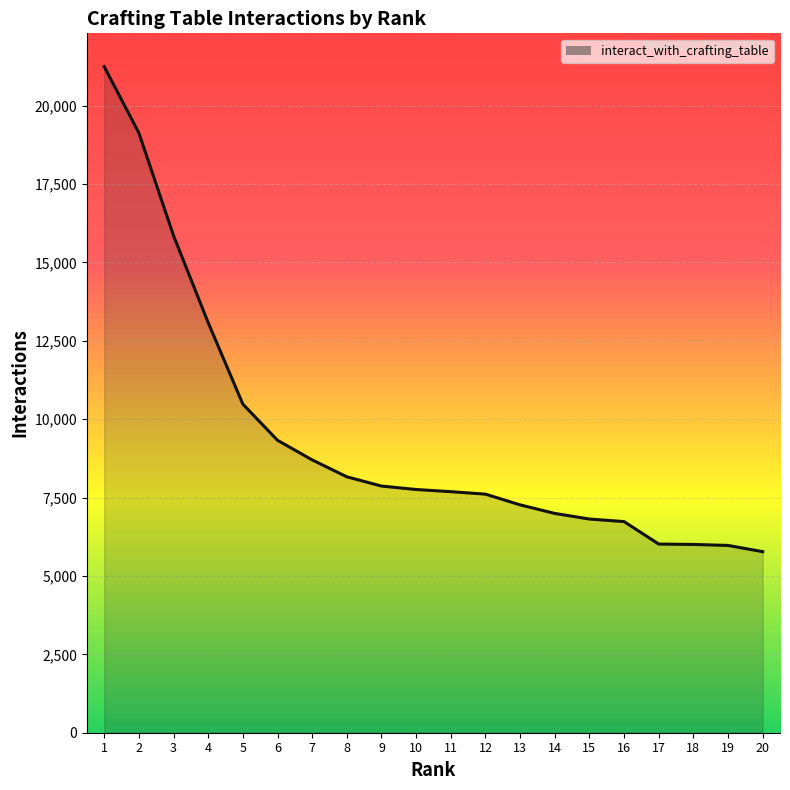

Is it true that the value at 12 is 10289?

False